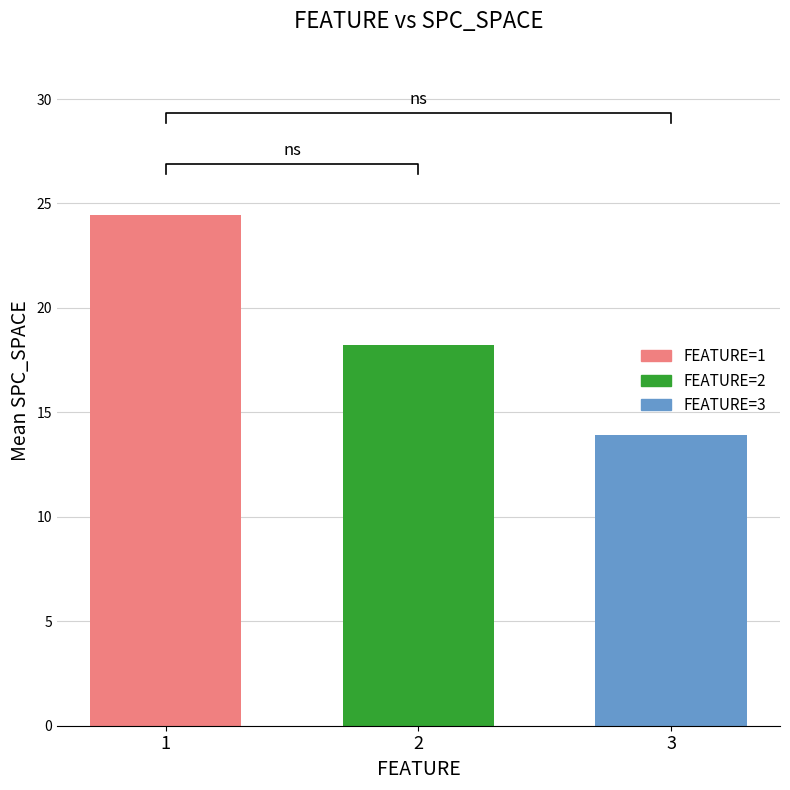

What is the greatest value displayed?

24.4